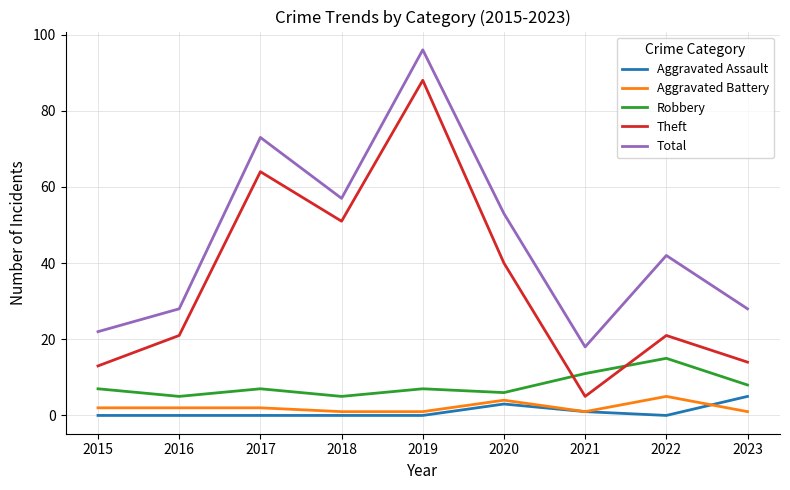

What are all the series names shown in the legend?

Aggravated Assault, Aggravated Battery, Robbery, Theft, Total